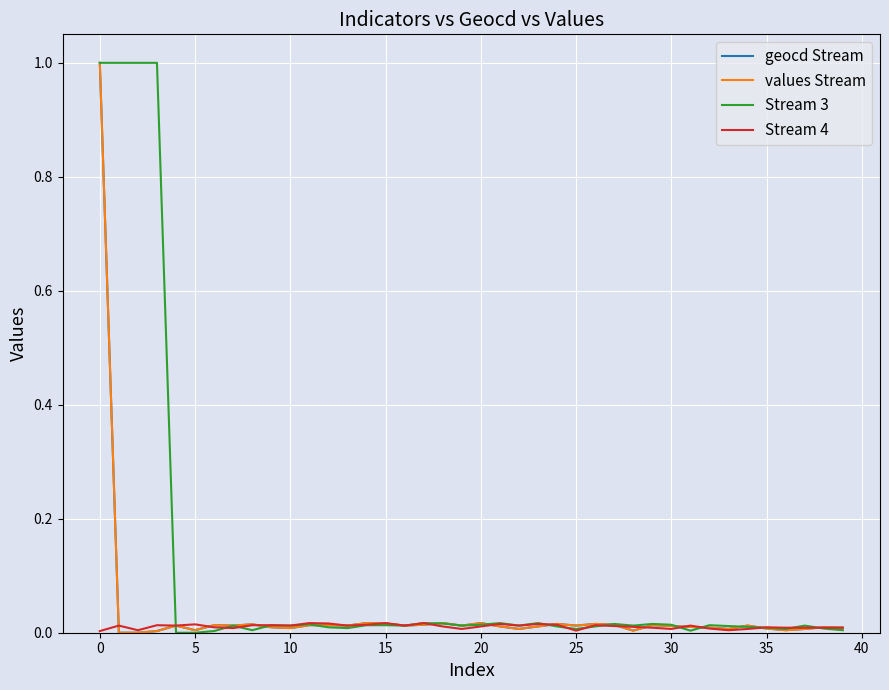

Which series has the largest total across all categories?

Stream 3